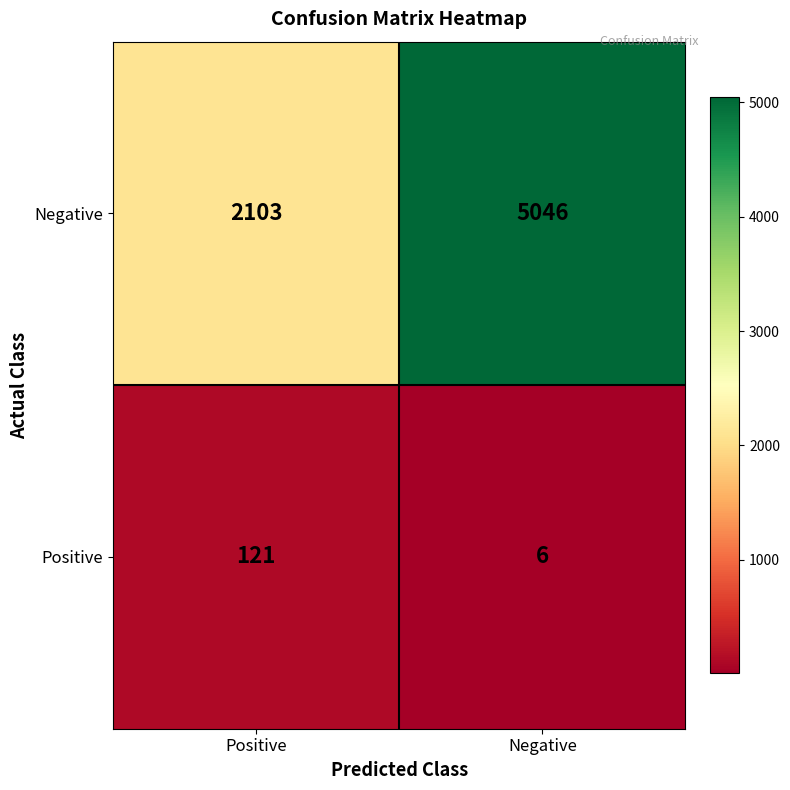

Read the Positive value at Positive, to the nearest 50.

100